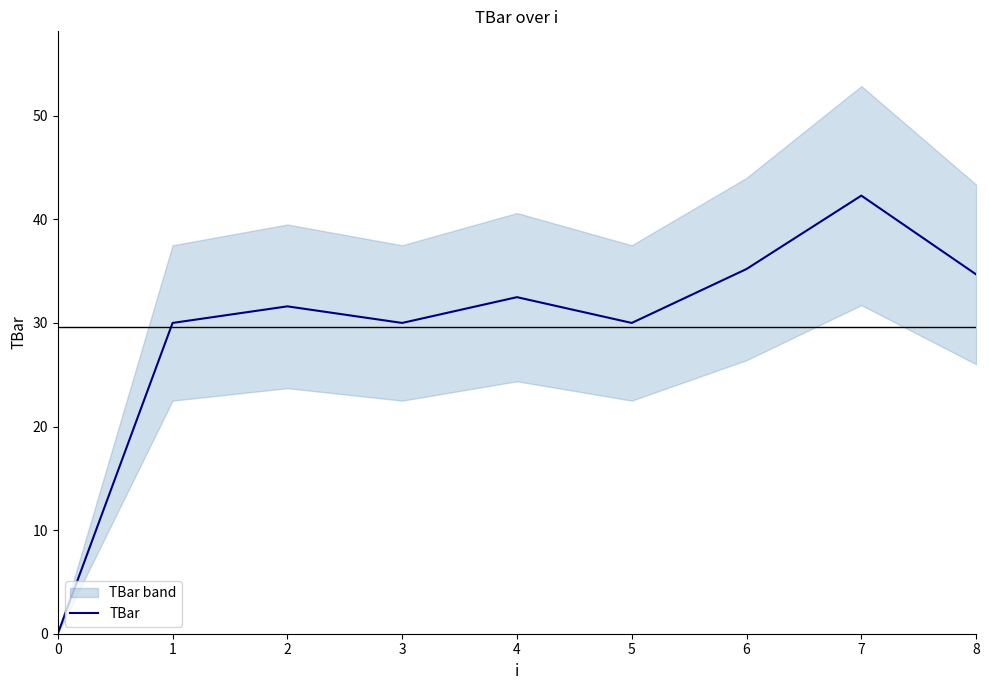

How many values are above zero?

8